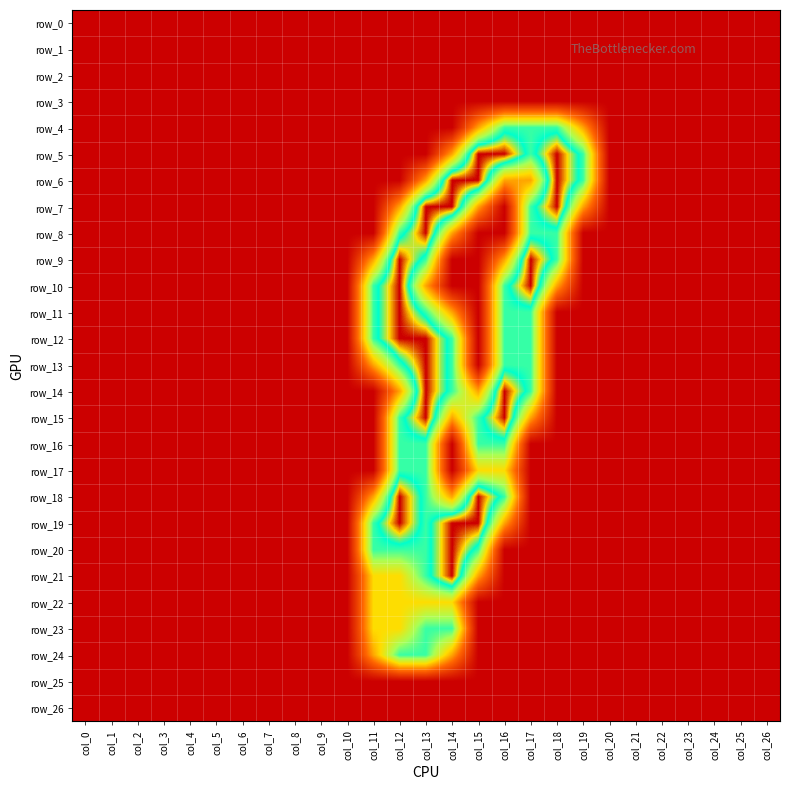

At which label is row_3 closest to 0?

col_0